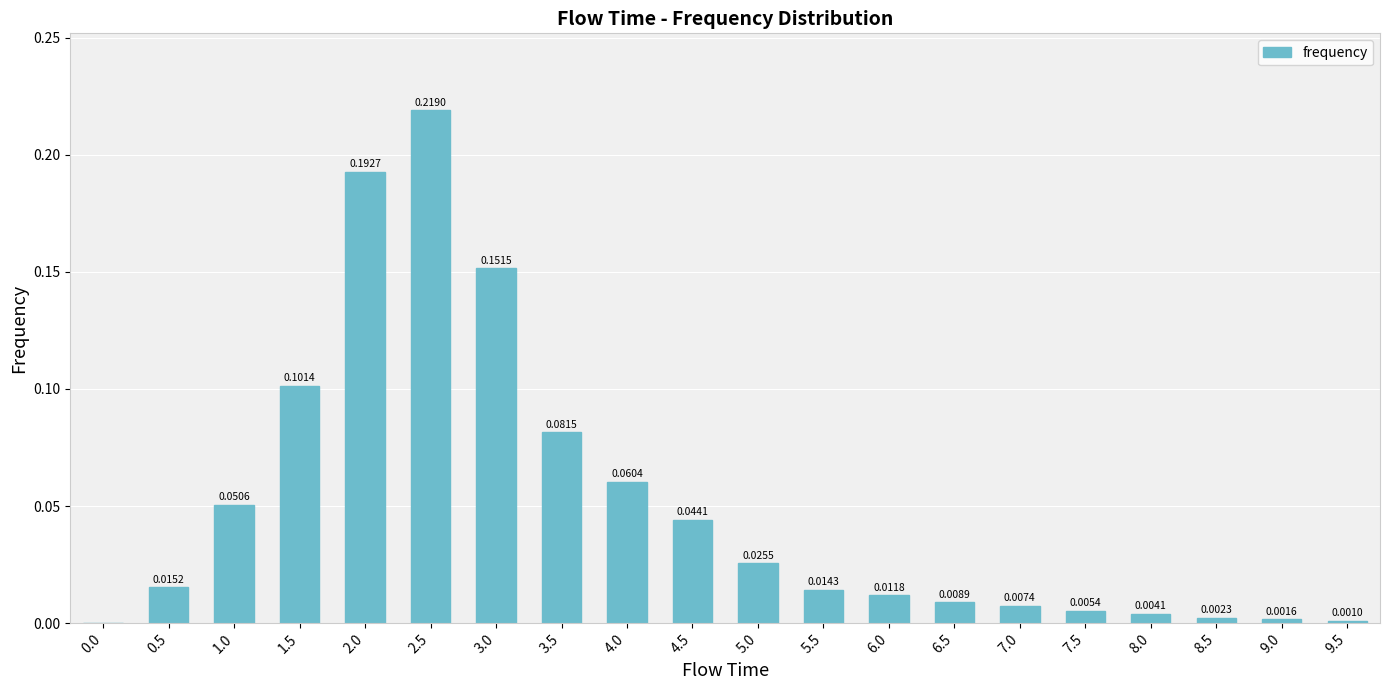

Which has a higher value, 0.0 or 2.5?

2.5